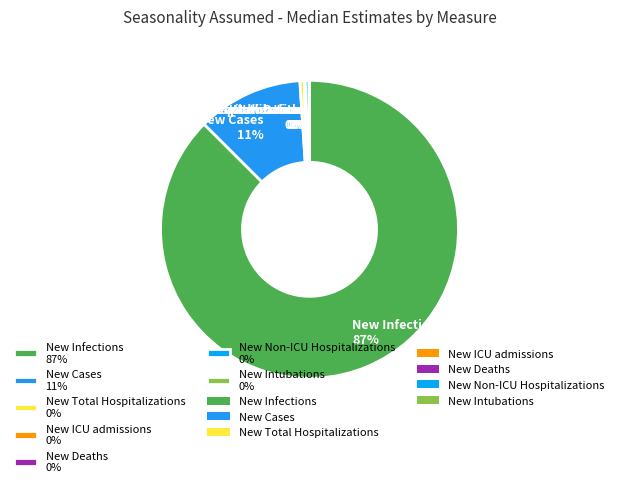

The New Cases slice represents 6% of the pie. True or false?

False